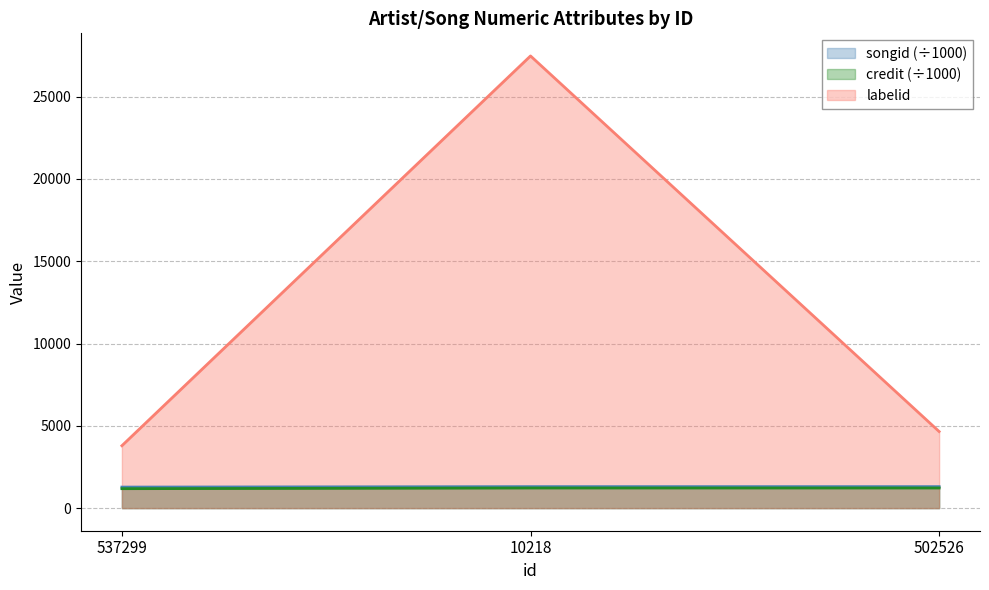

Does the chart have visible grid lines?

Yes